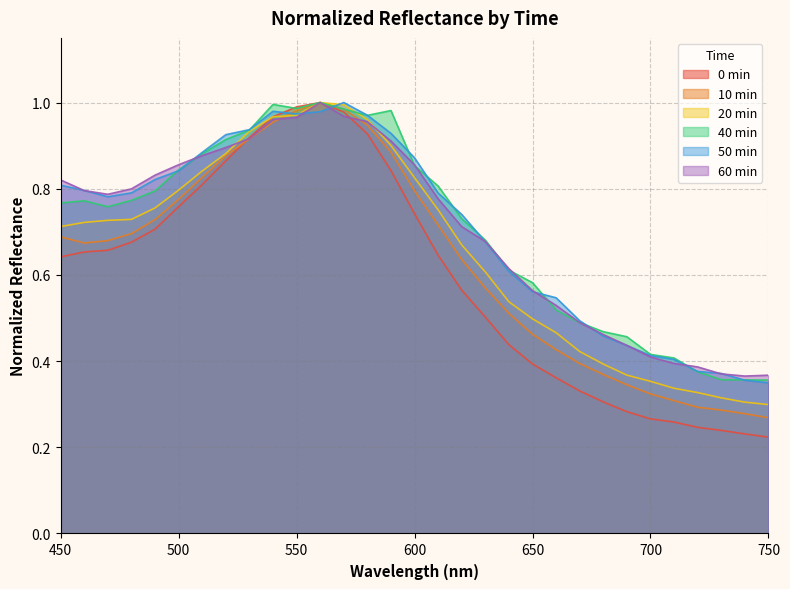

What are all the series names shown in the legend?

0 min, 10 min, 20 min, 40 min, 50 min, 60 min